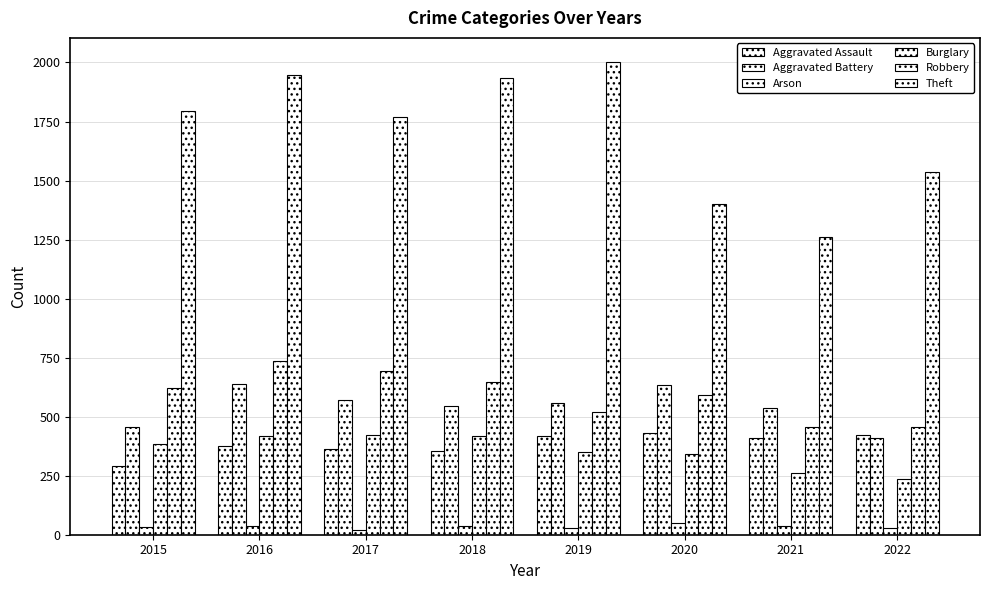

What is the average value of the Aggravated Battery series?

544